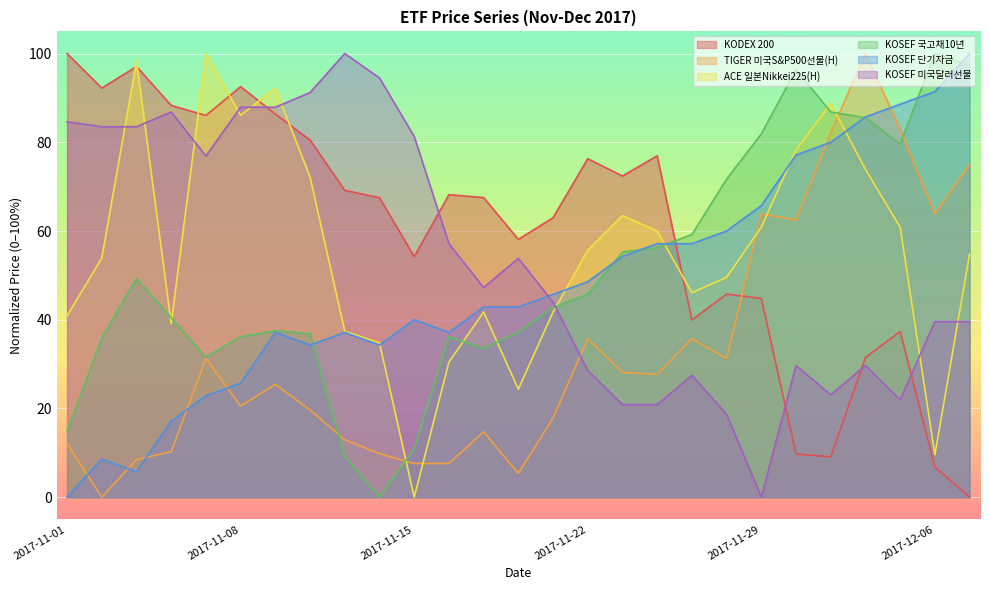

At which label is KODEX 200 closest to 50?

2017-11-28